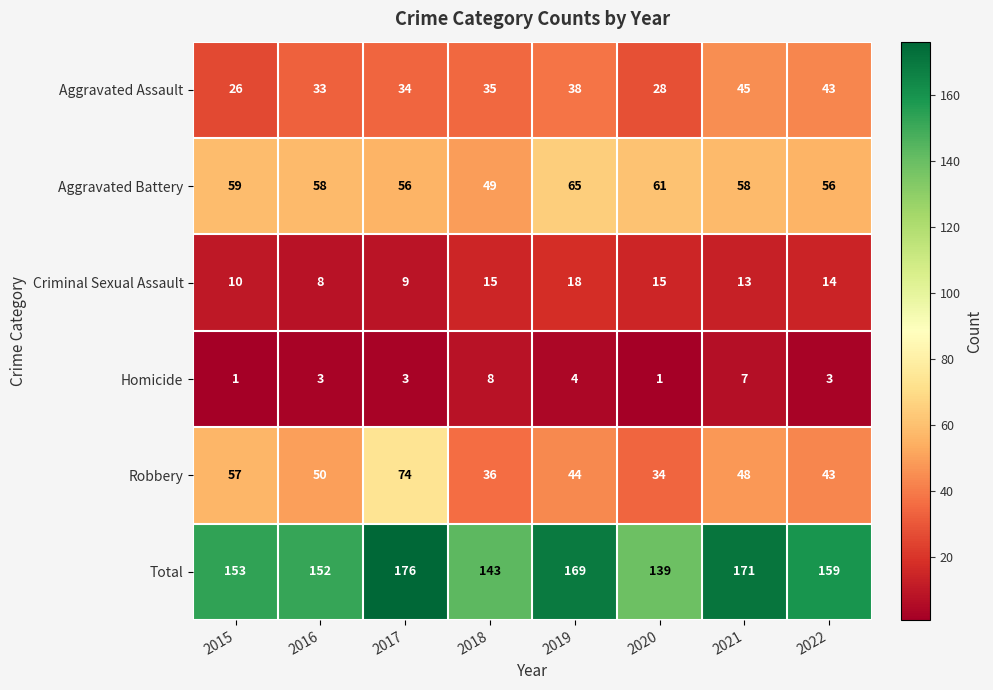

Which category has the highest value in the Criminal Sexual Assault series?

2019